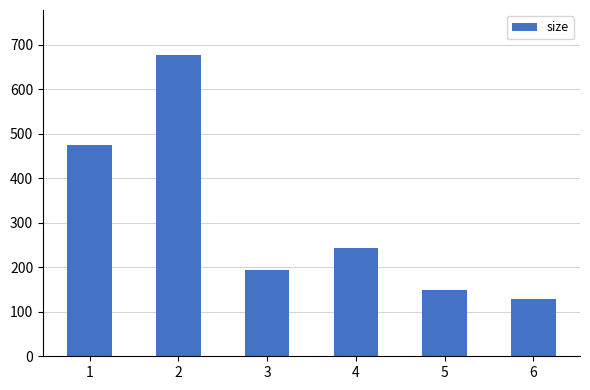

At which category does the chart reach its minimum across all series?

6